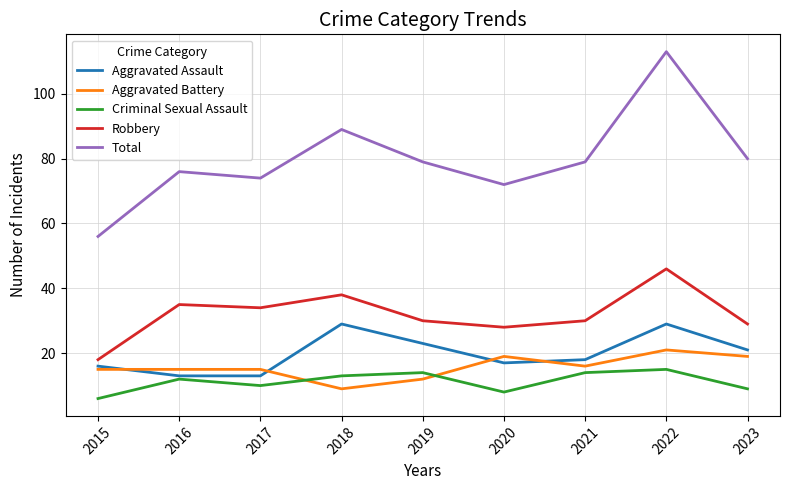

What is the spread (max minus min) of values at 2020?

64